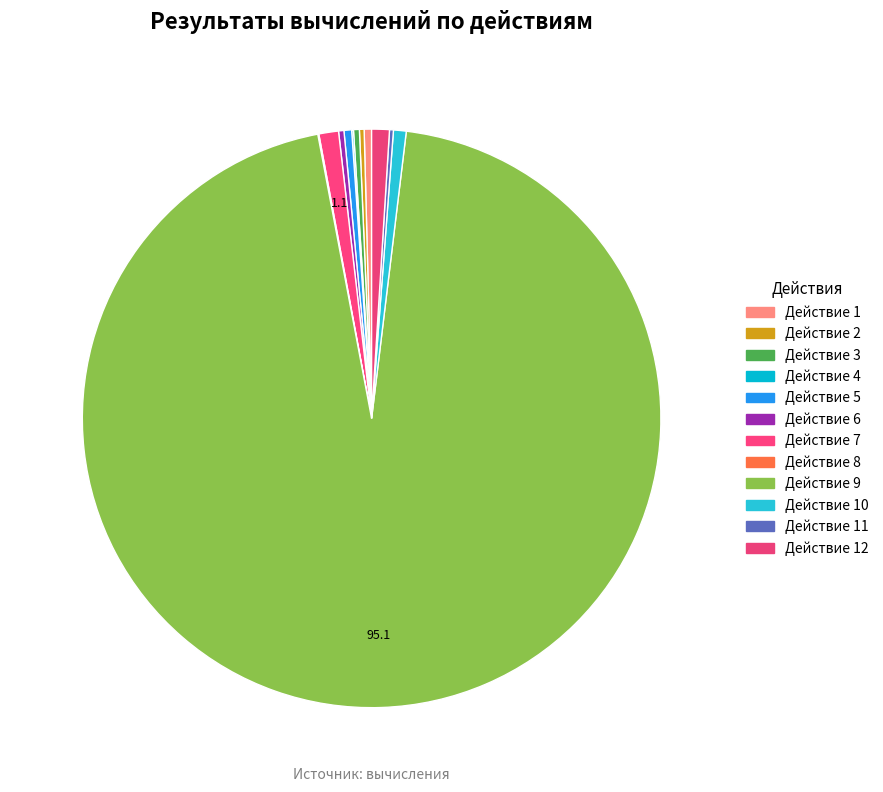

Which slice is the largest?

Действие 9